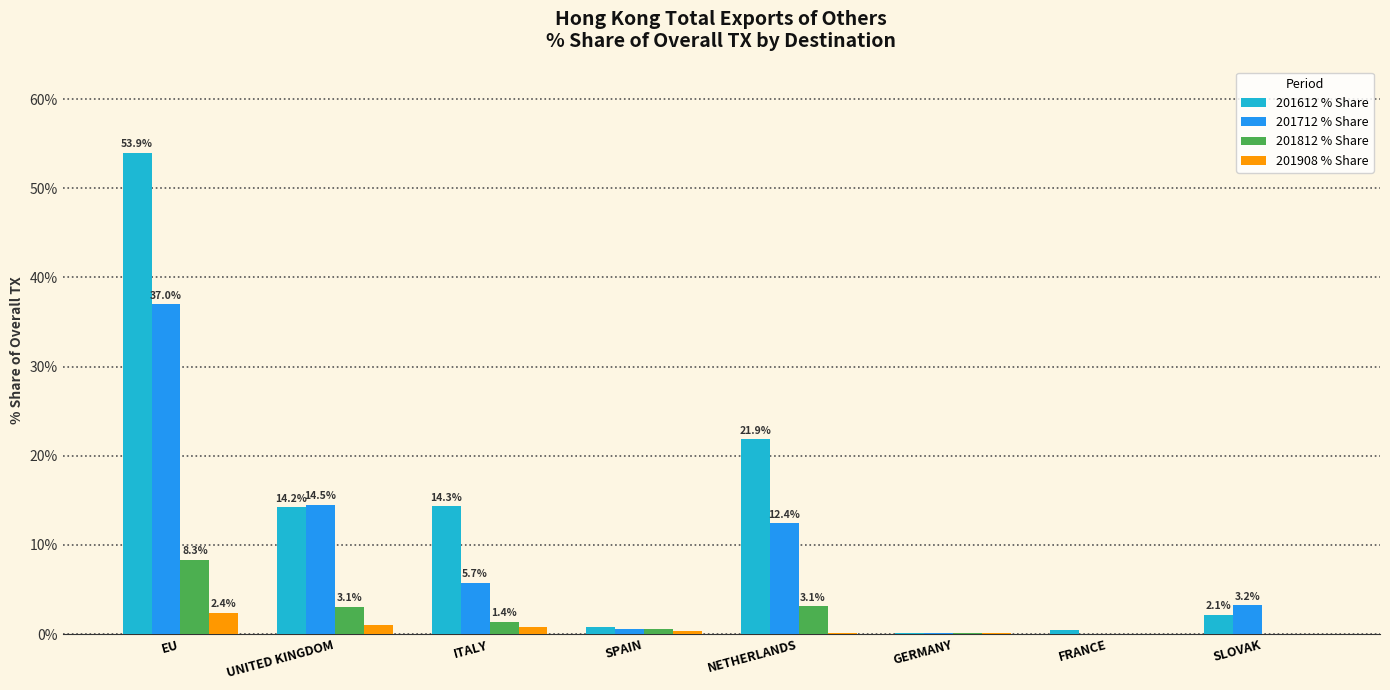

At which category is the sum across all series the highest?

EU